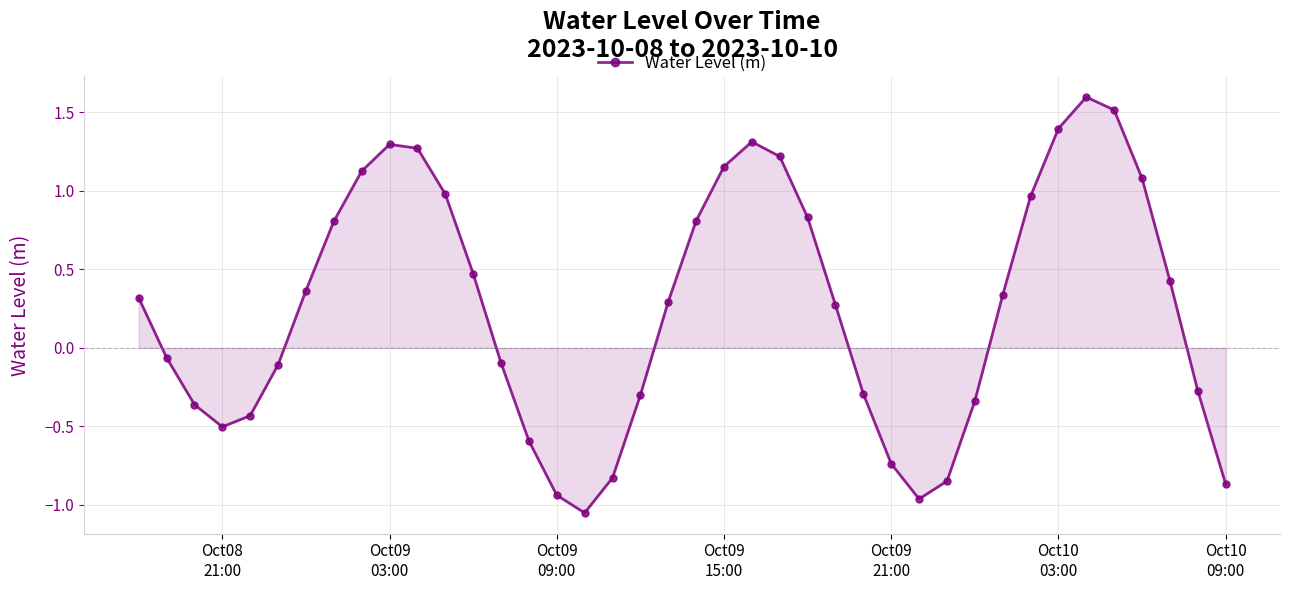

What is the difference between the second highest and second lowest values?

2.5